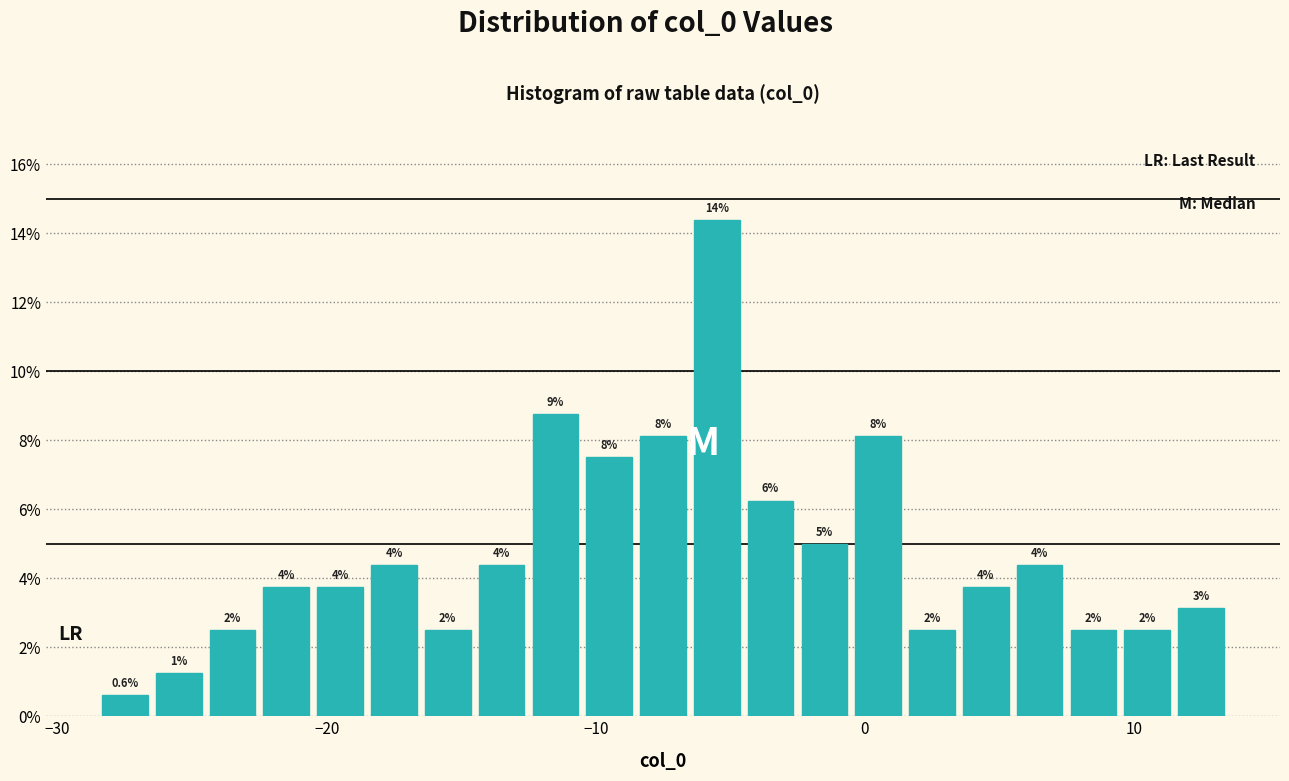

Around what value on the x-axis is the tallest bar? Give the approximate position of its centre, as read against the axis.

-5